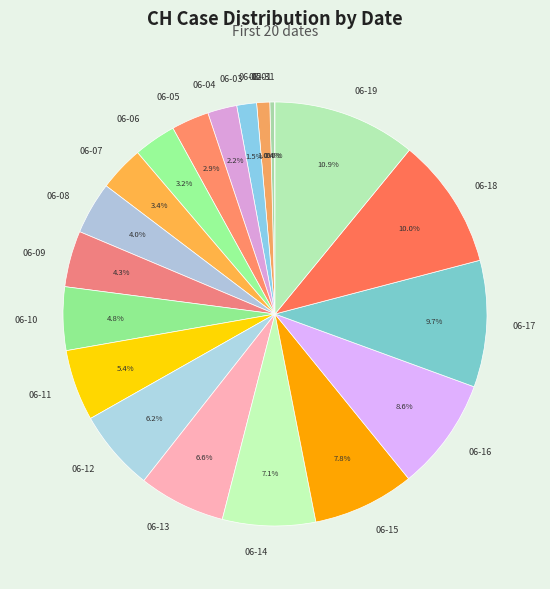

Is there a majority slice in this chart?

No